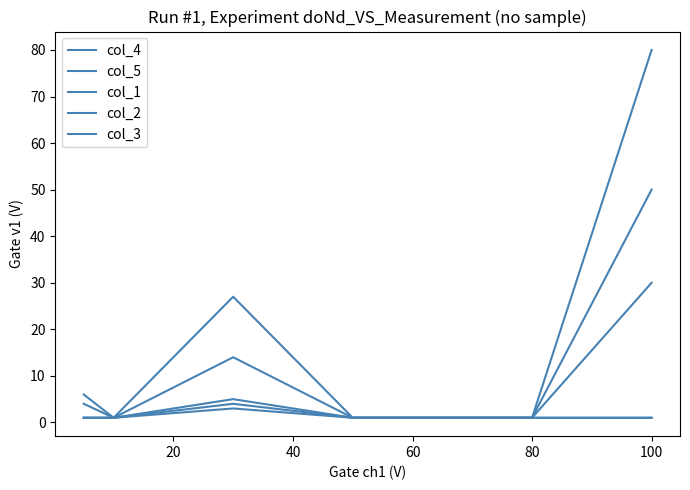

What is the highest value of the col_3 series?

30